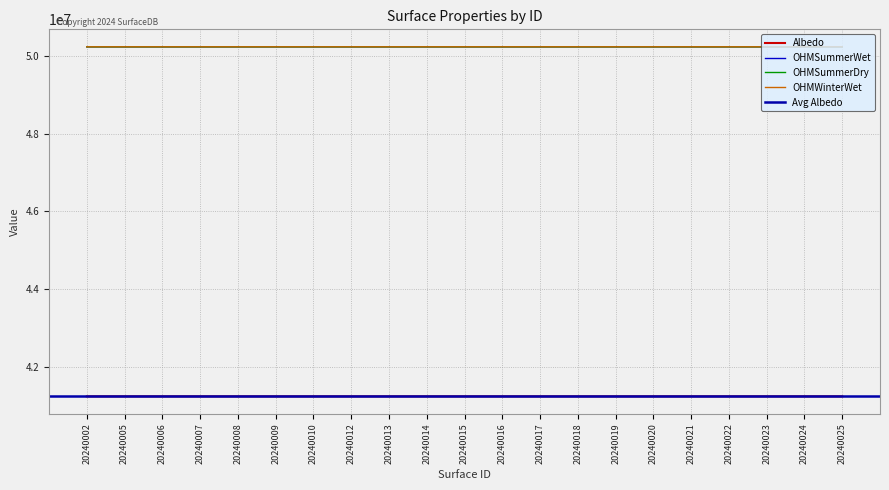

The OHMWinterWet series shows 13529417 at 20240009. True or false?

False